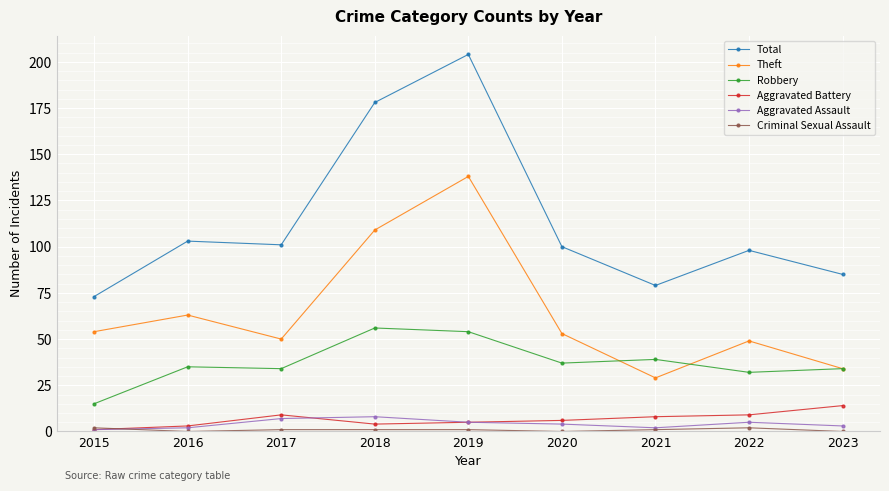

At which category is the sum across all series the highest?

2019